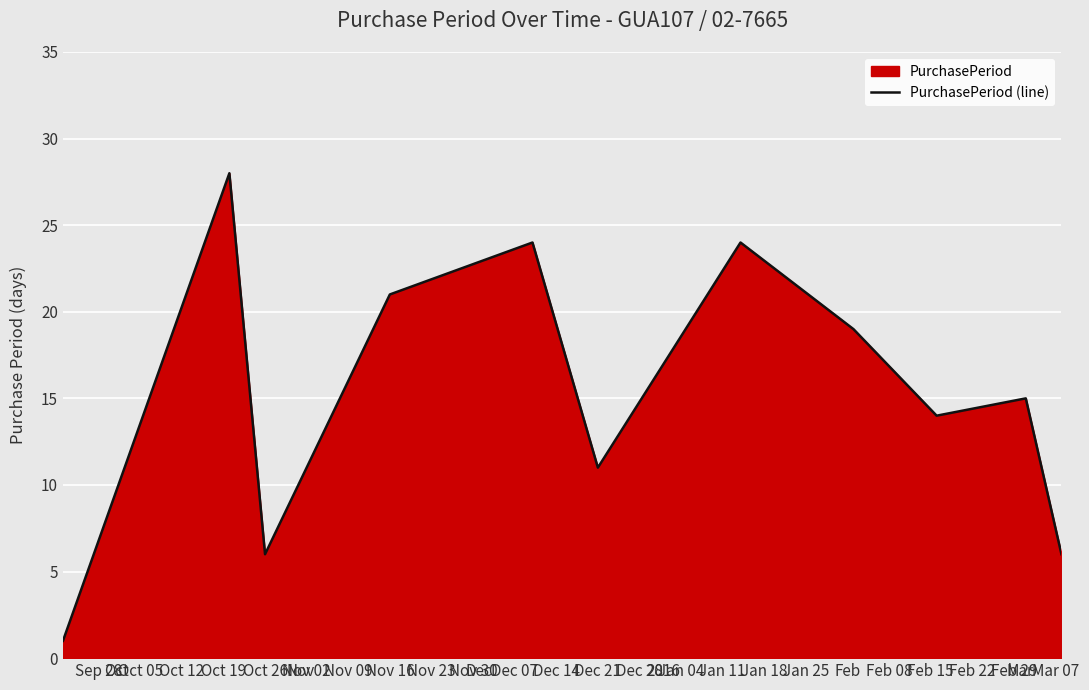

What is the maximum value shown in the chart?

28